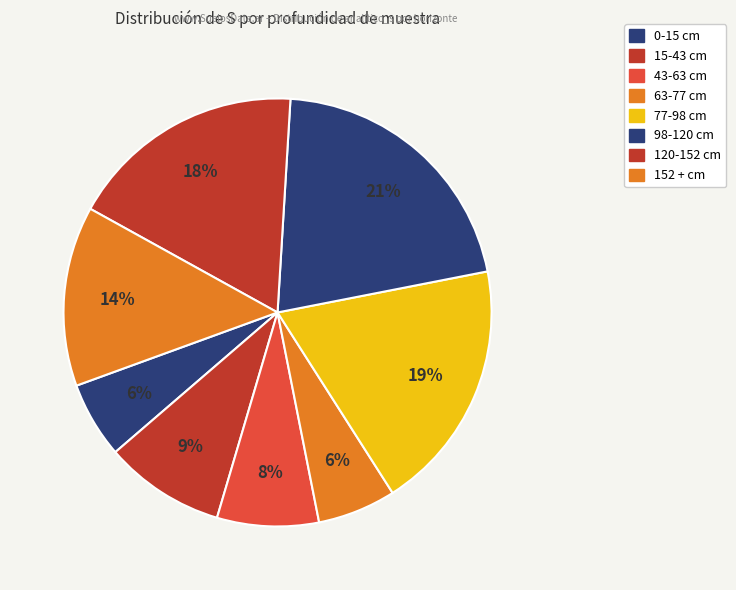

Which category has the biggest portion of the pie?

98-120